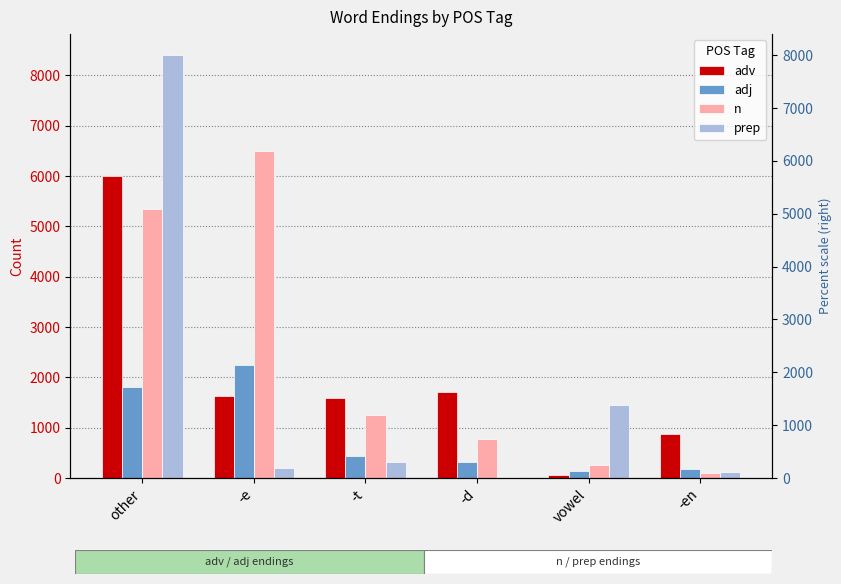

What is the total value across all series at -t?

3614